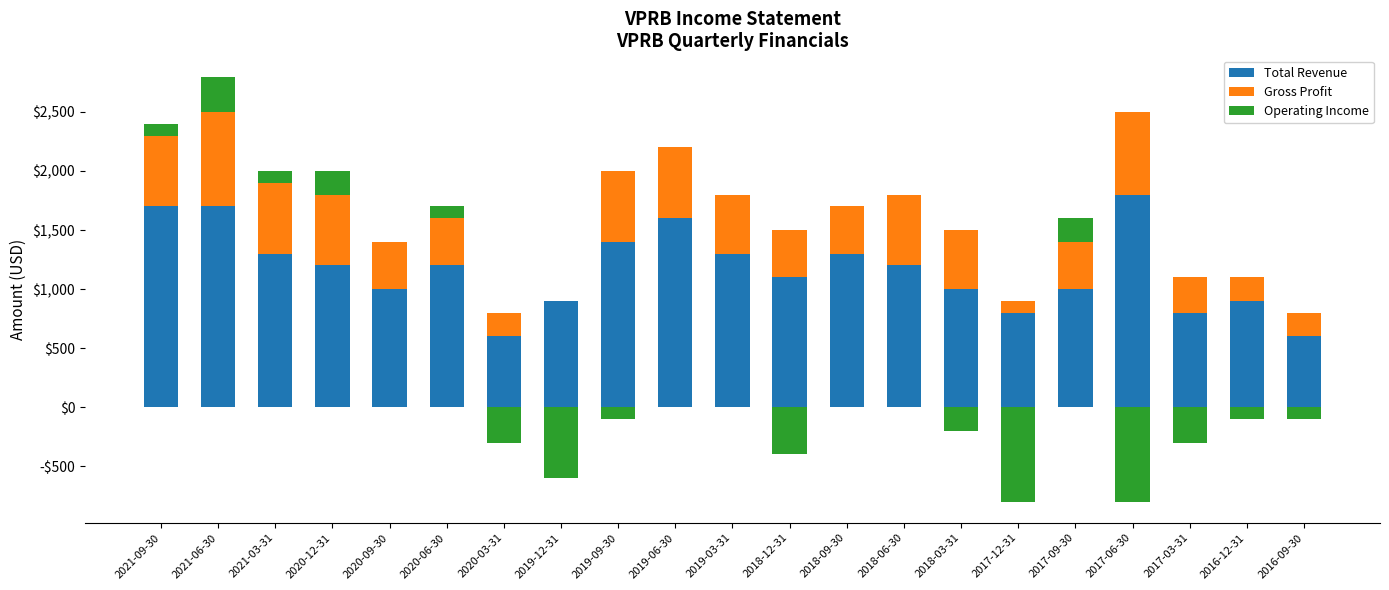

What is the highest value of the Total Revenue series?

1800